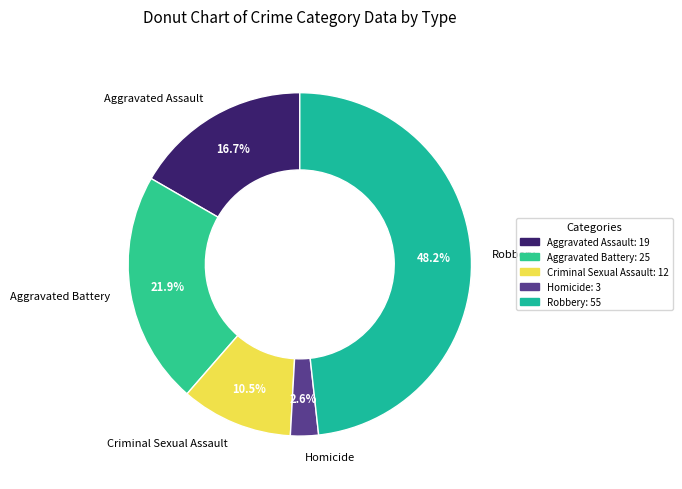

How many segments does this pie chart have?

5